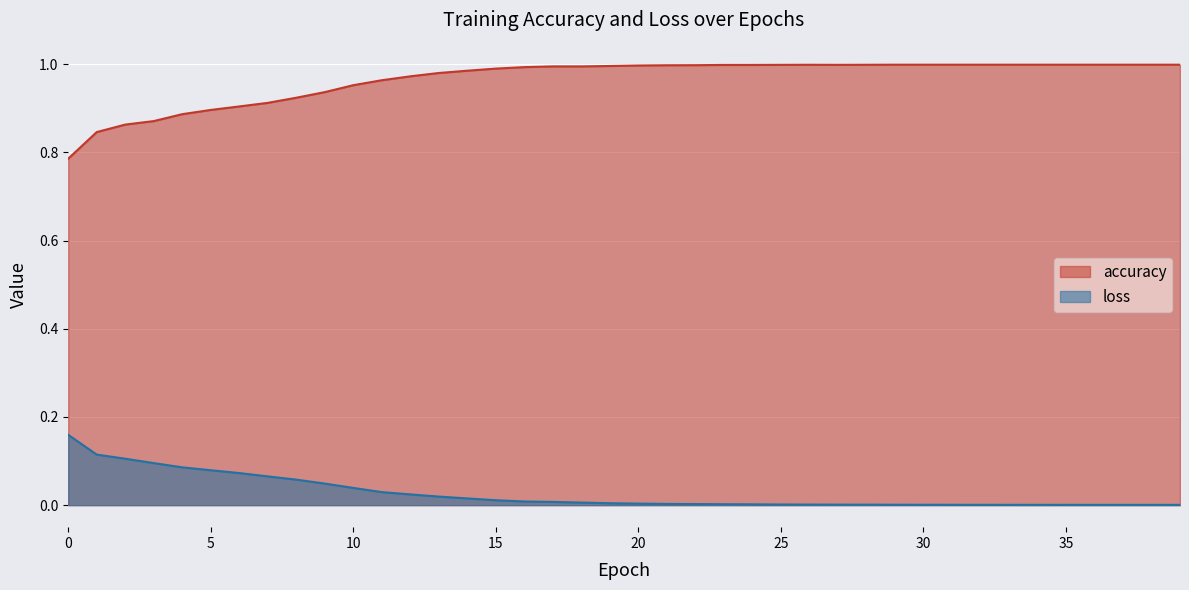

True or false: accuracy and loss cross at least once.

False